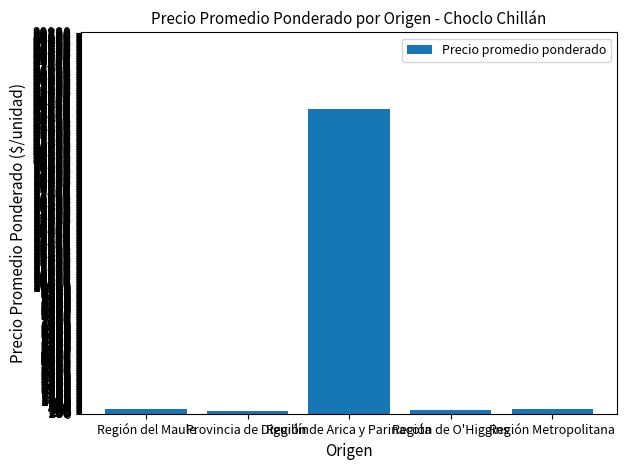

What is the value of the 5th bar from the left?

345.0